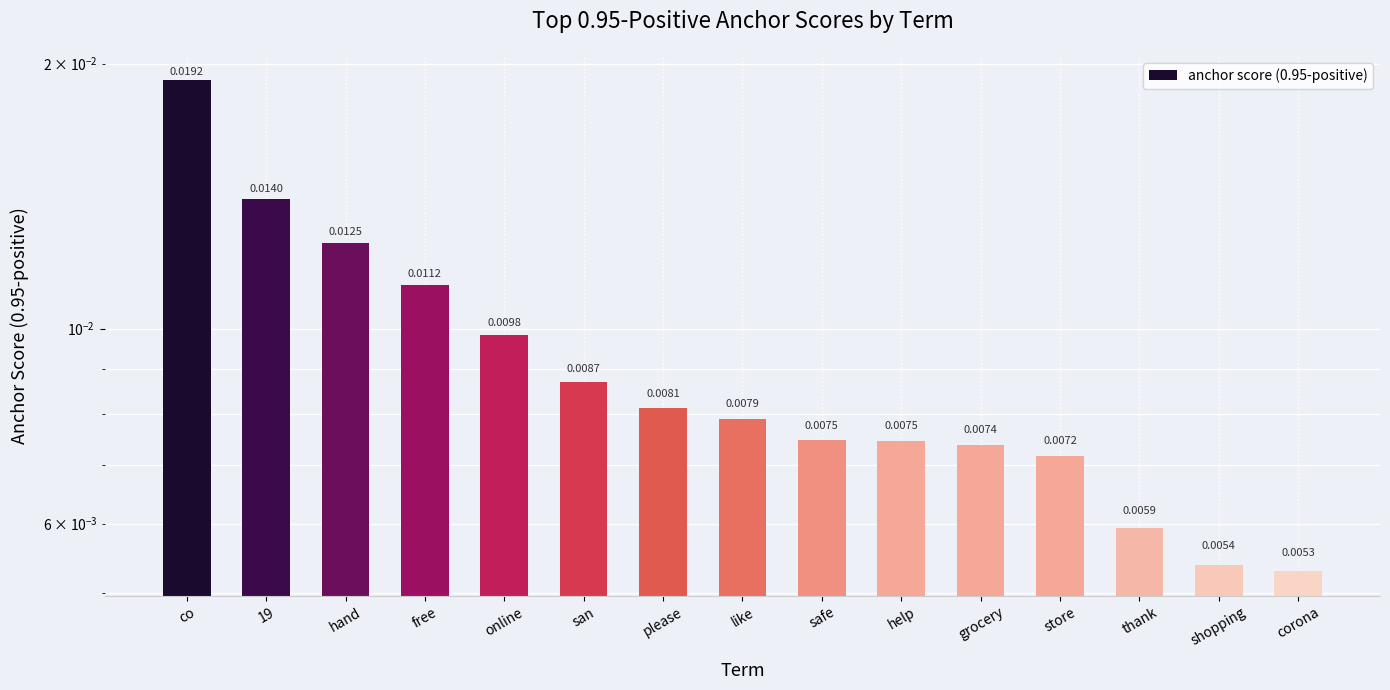

The value at please is 0.0. True or false?

True